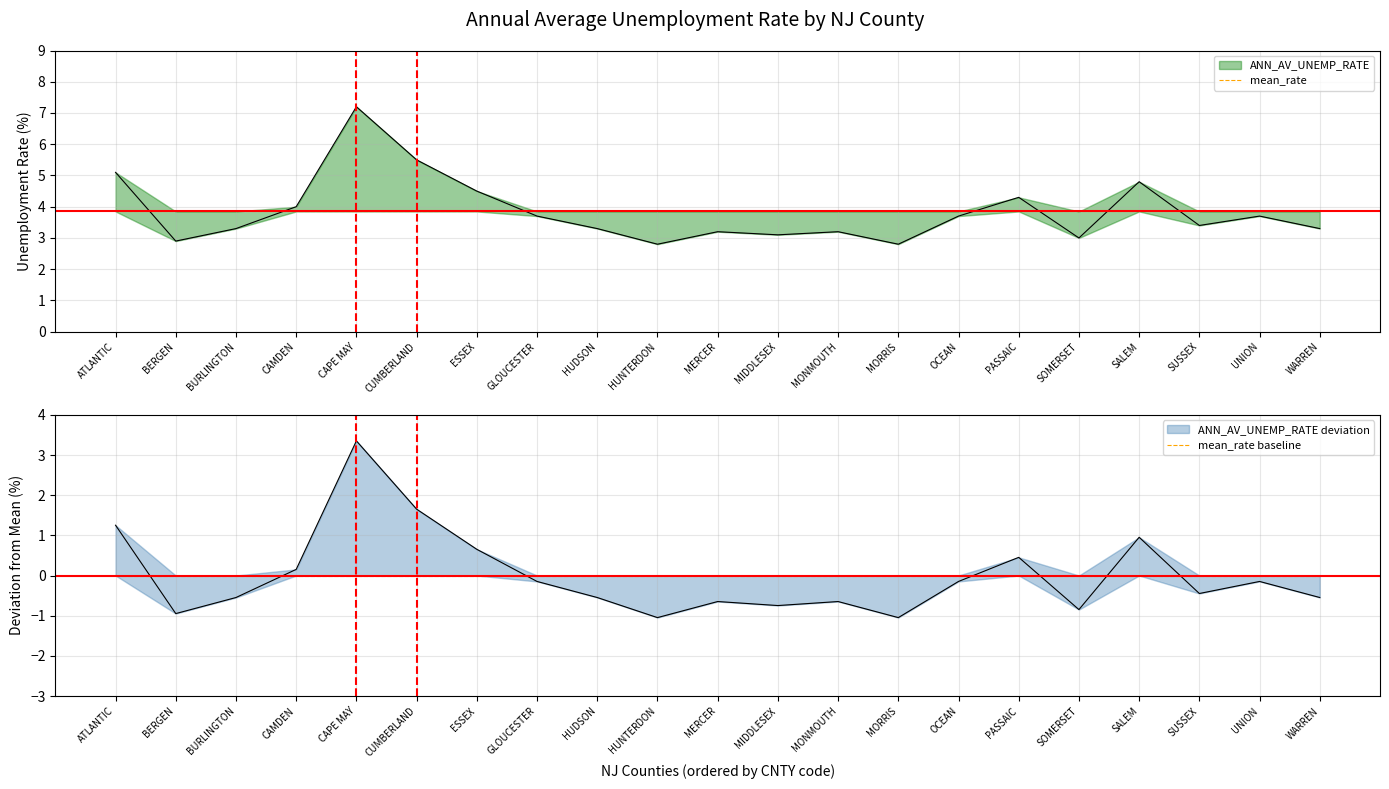

Which category has the highest value in the mean_rate series?

ATLANTIC